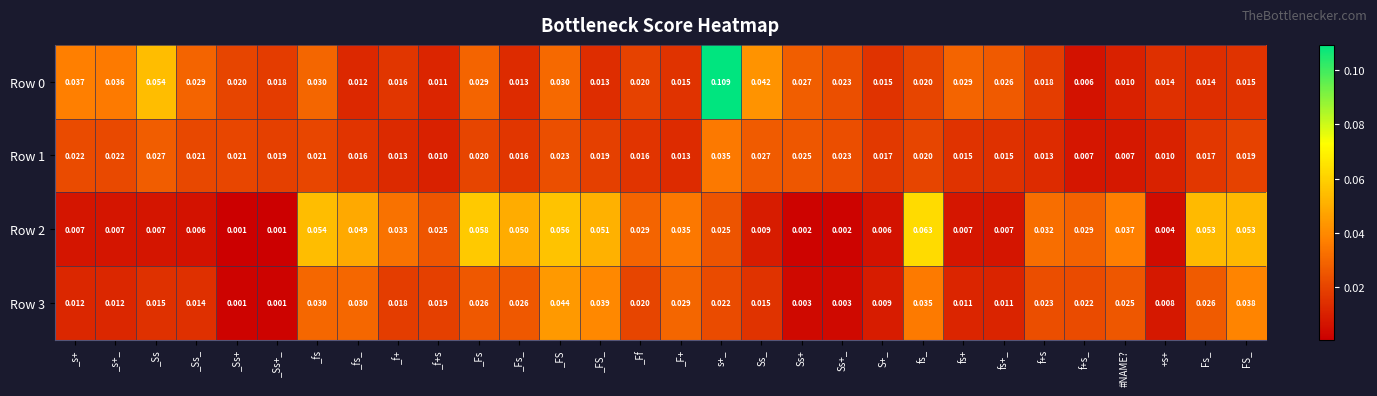

Is the value of Row 2 at _Ss+ greater than the value of Row 1 at _fs?

No